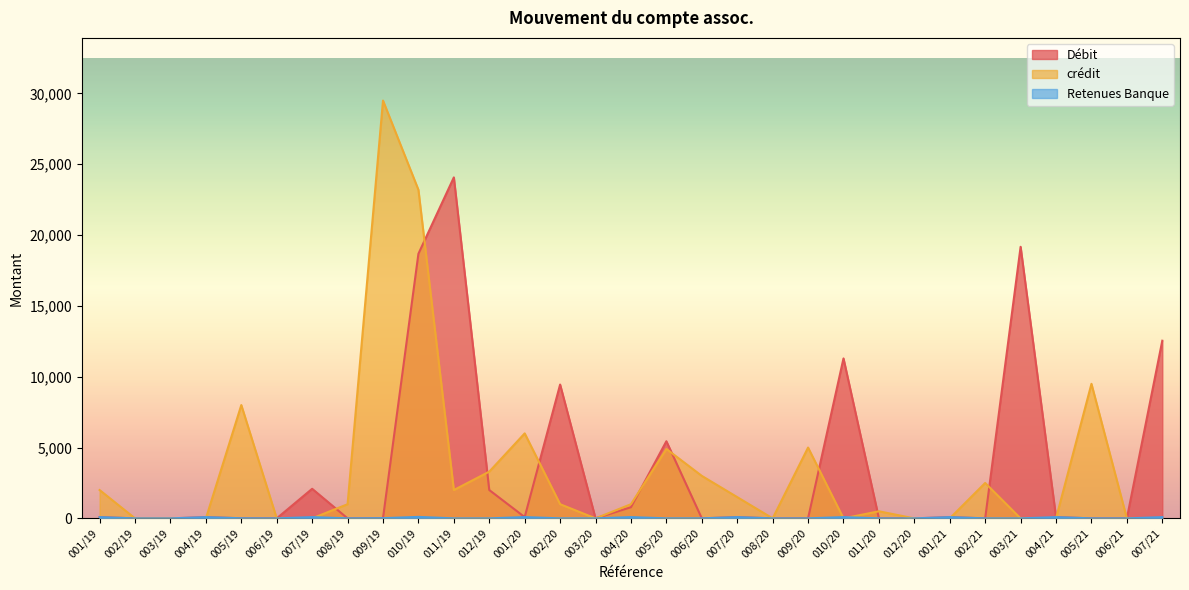

What is the average value of the Débit series?

3422.8